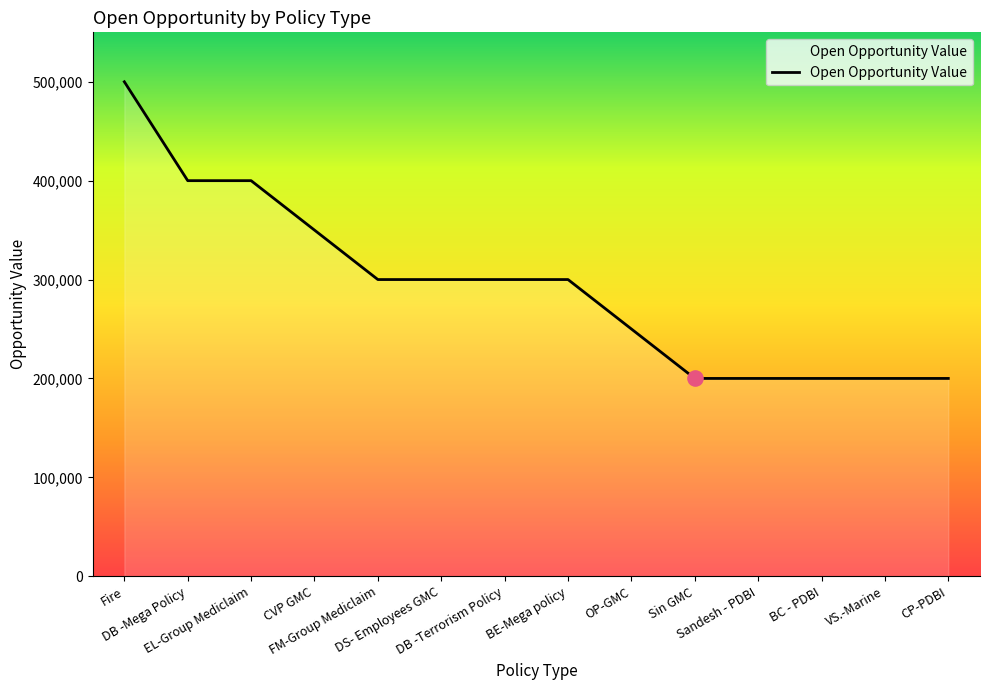

What is the change in value from FM-Group Mediclaim to CP-PDBI?

-100000